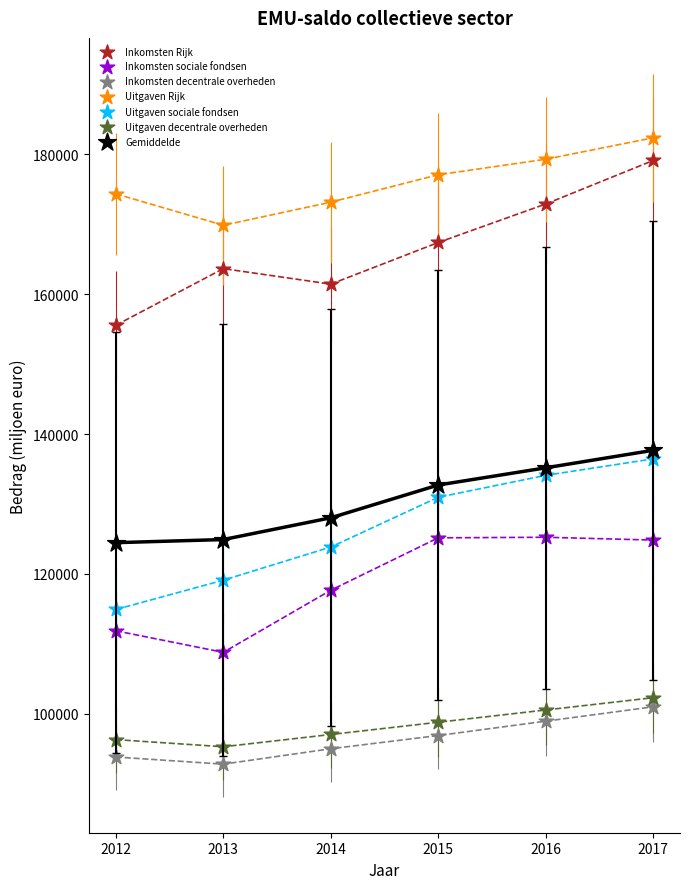

What are all the series names shown in the legend?

Inkomsten Rijk, Inkomsten sociale fondsen, Inkomsten decentrale overheden, Uitgaven Rijk, Uitgaven sociale fondsen, Uitgaven decentrale overheden, Gemiddelde